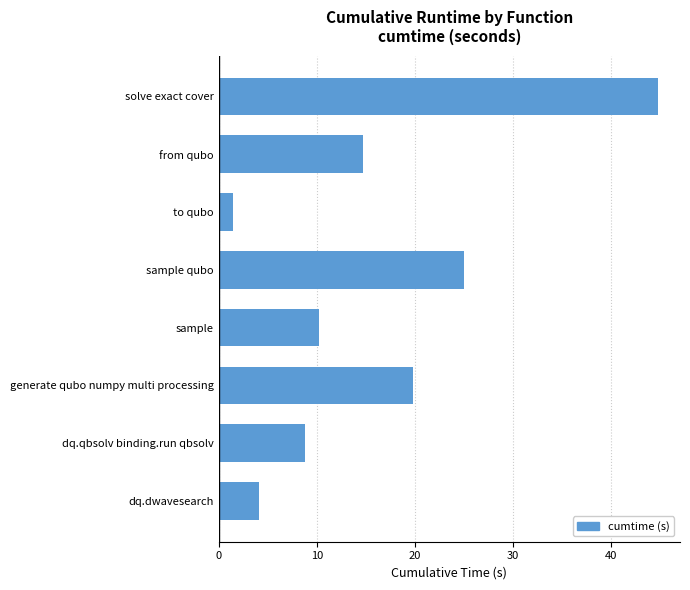

Rank the categories by value from lowest to highest.

to qubo, dq.dwavesearch, dq.qbsolv binding.run qbsolv, sample, from qubo, generate qubo numpy multi processing, sample qubo, solve exact cover